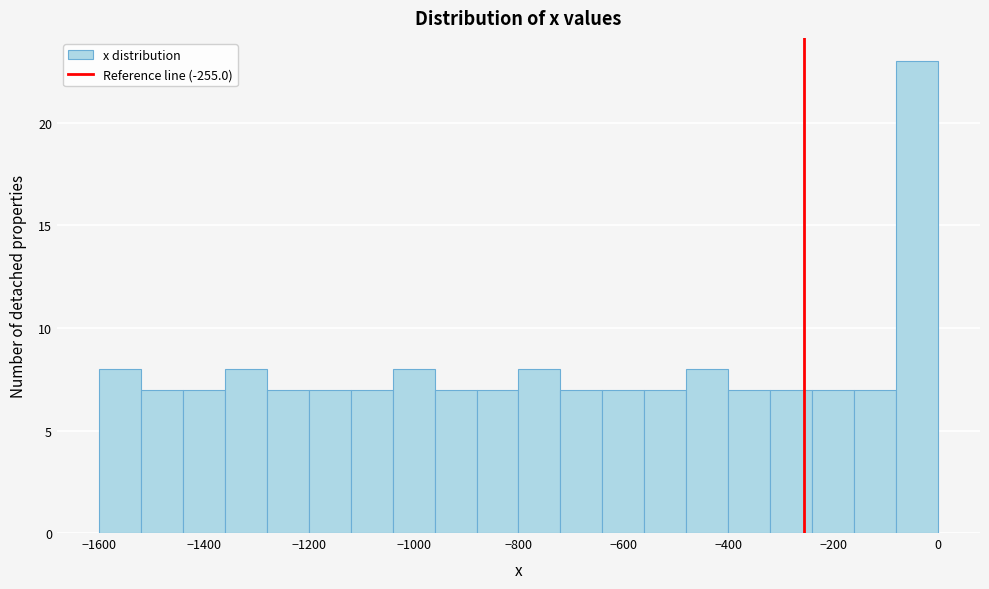

Which range on the x-axis has the tallest bar?

-80 to 0